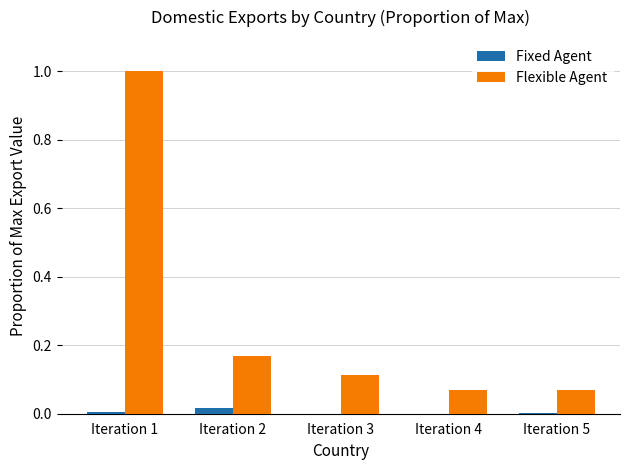

Are the bars grouped side by side (vs. stacked)?

Yes